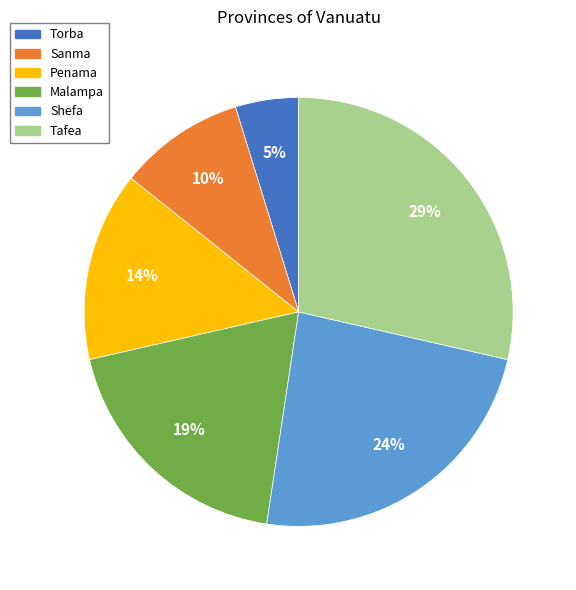

To the nearest percent, what percentage of the pie is Penama?

14%